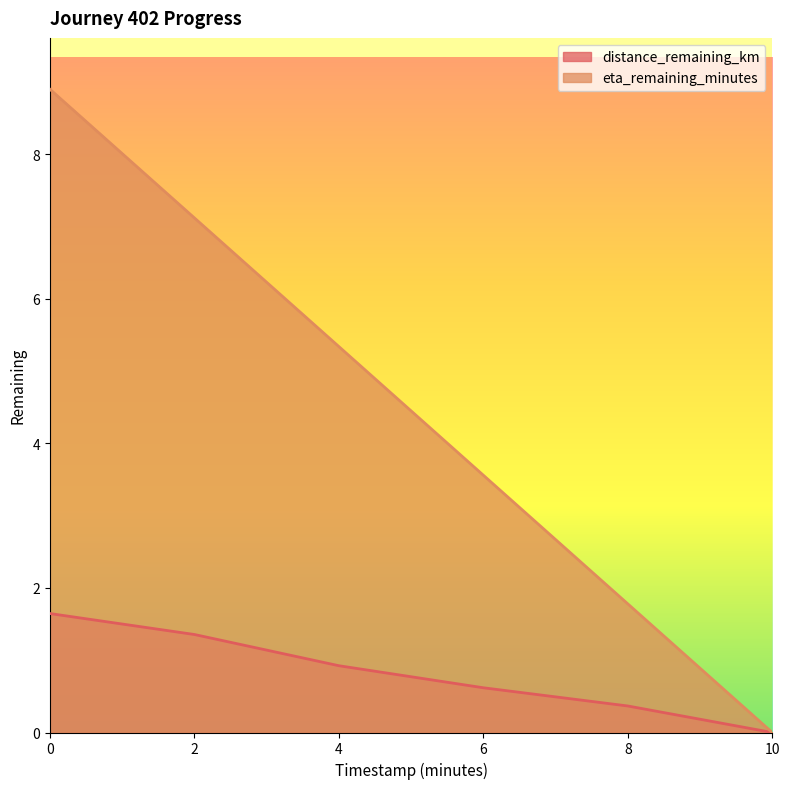

True or false: distance_remaining_km and eta_remaining_minutes cross at least once.

False